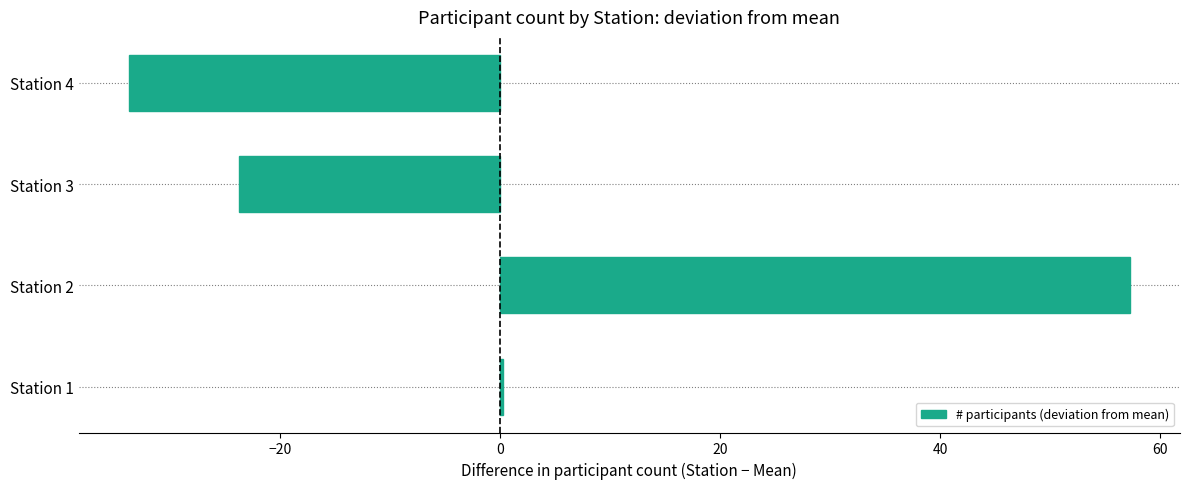

Is it true that the value at Station 3 is -11.8?

False